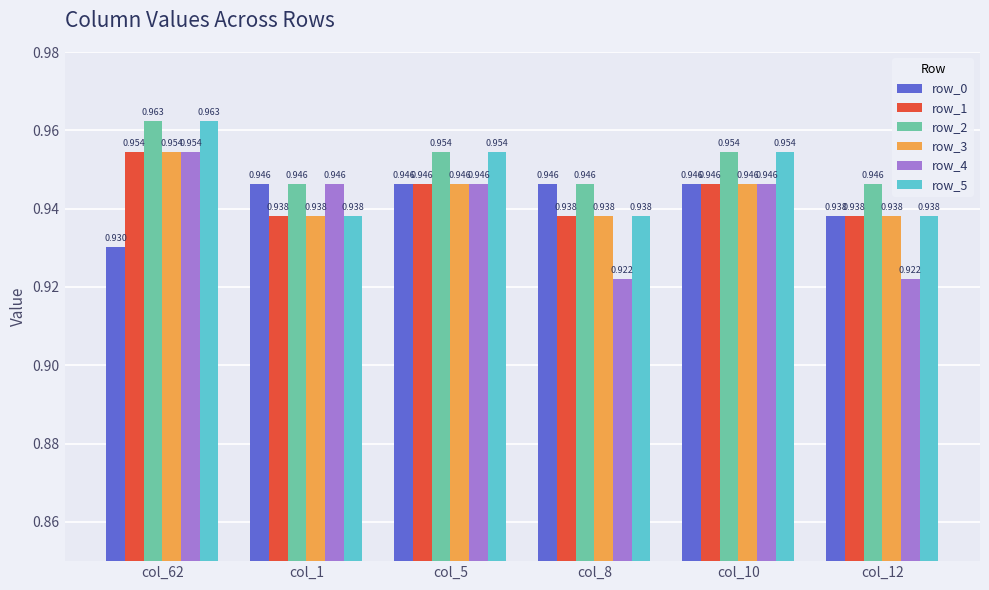

Is the value of row_1 at col_1 greater than the value of row_0 at col_62?

Yes